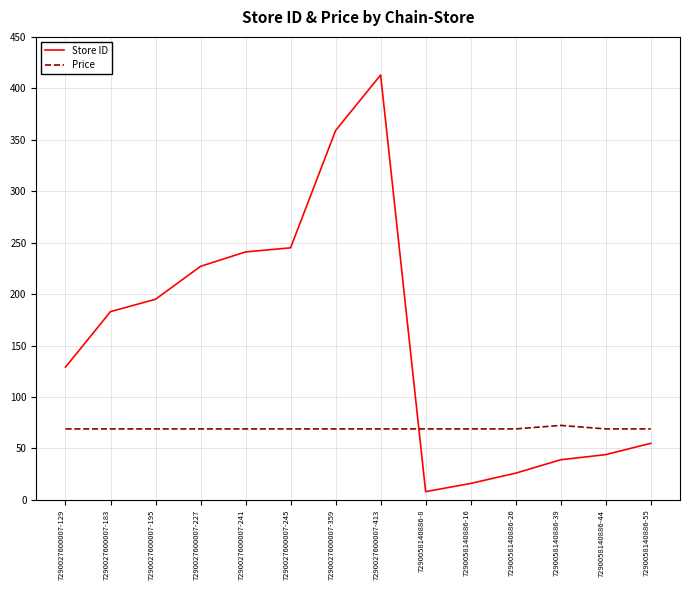

Where do Price and Store ID first cross each other?

7290027600007-413 and 7290058140886-8